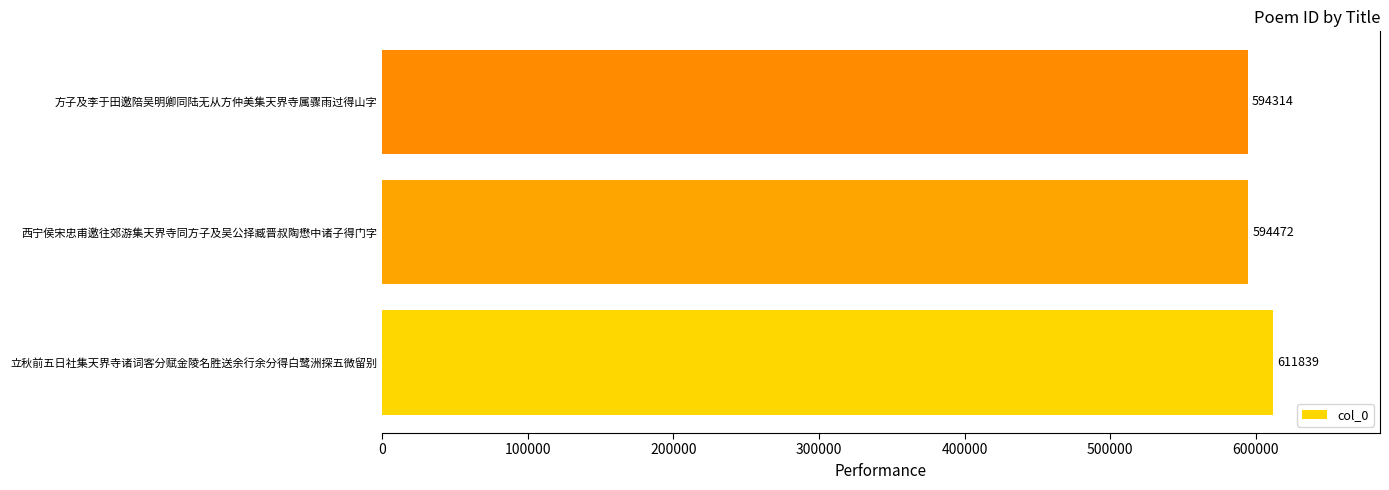

What is the ratio of the value at 西宁侯宋忠甫邀往郊游集天界寺同方子及吴公择臧晋叔陶懋中诸子得门字 to the value at 立秋前五日社集天界寺诸词客分赋金陵名胜送余行余分得白鹭洲探五微留别?

1.0